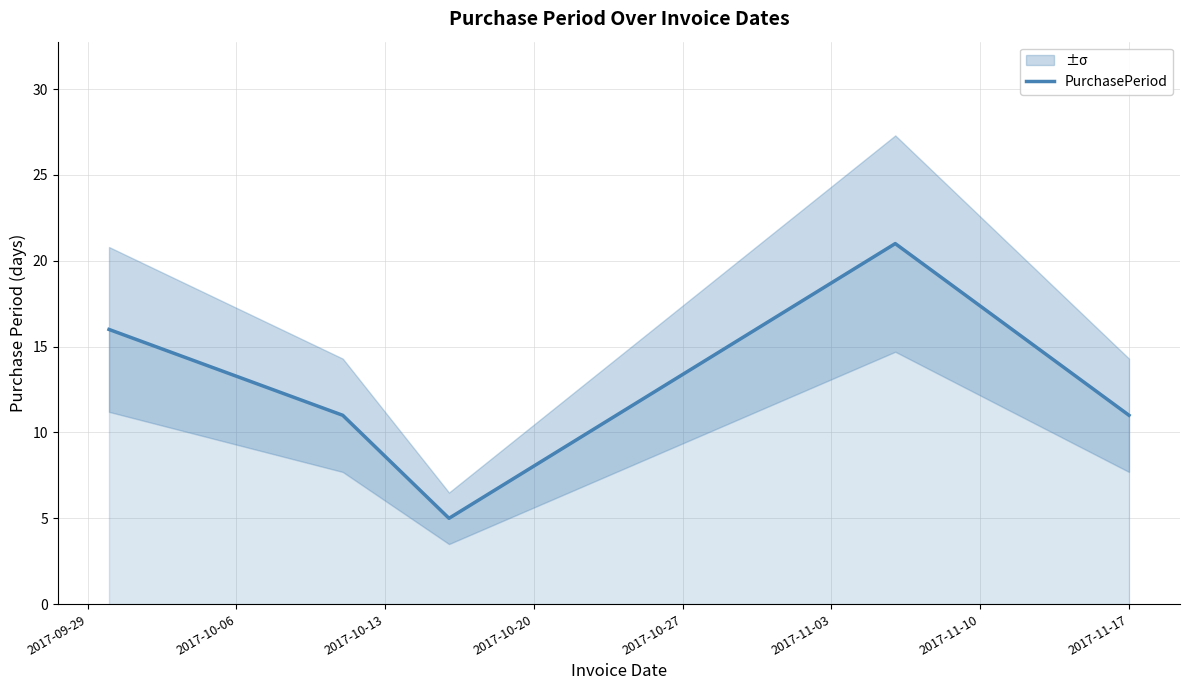

What is the minimum value for PurchasePeriod?

5